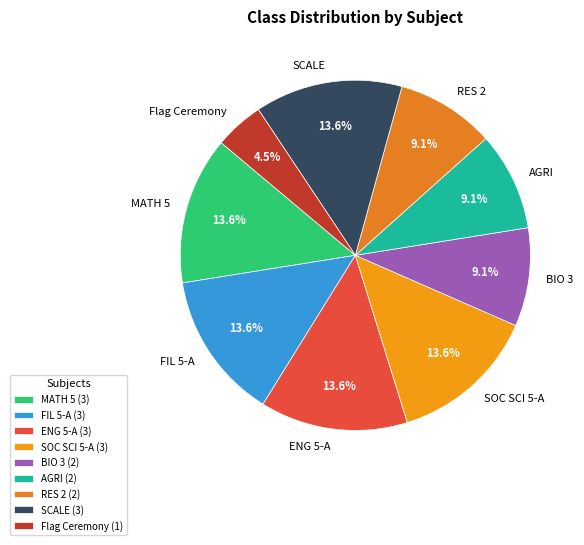

What portion of the pie excludes Flag Ceremony?

95.5%